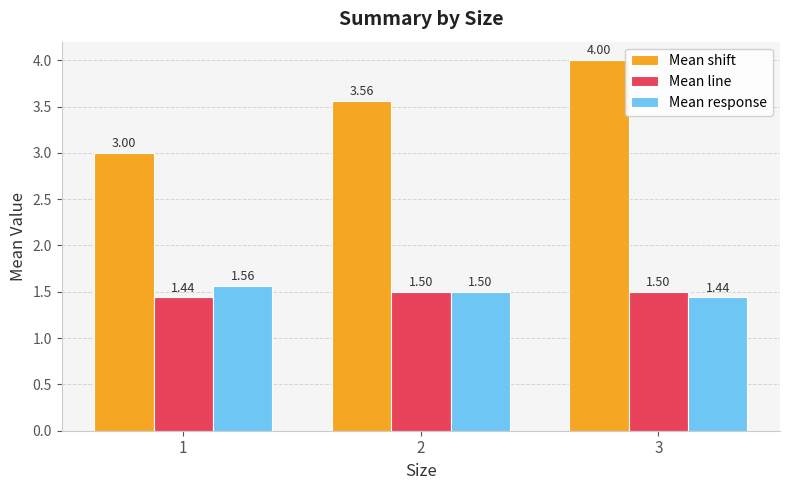

Which series has the widest spread of values?

Mean shift